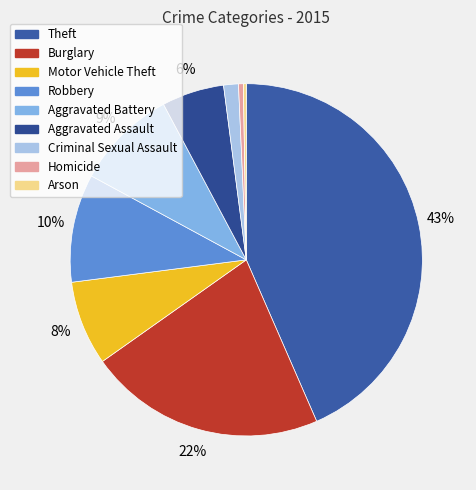

Is there a majority slice in this chart?

No